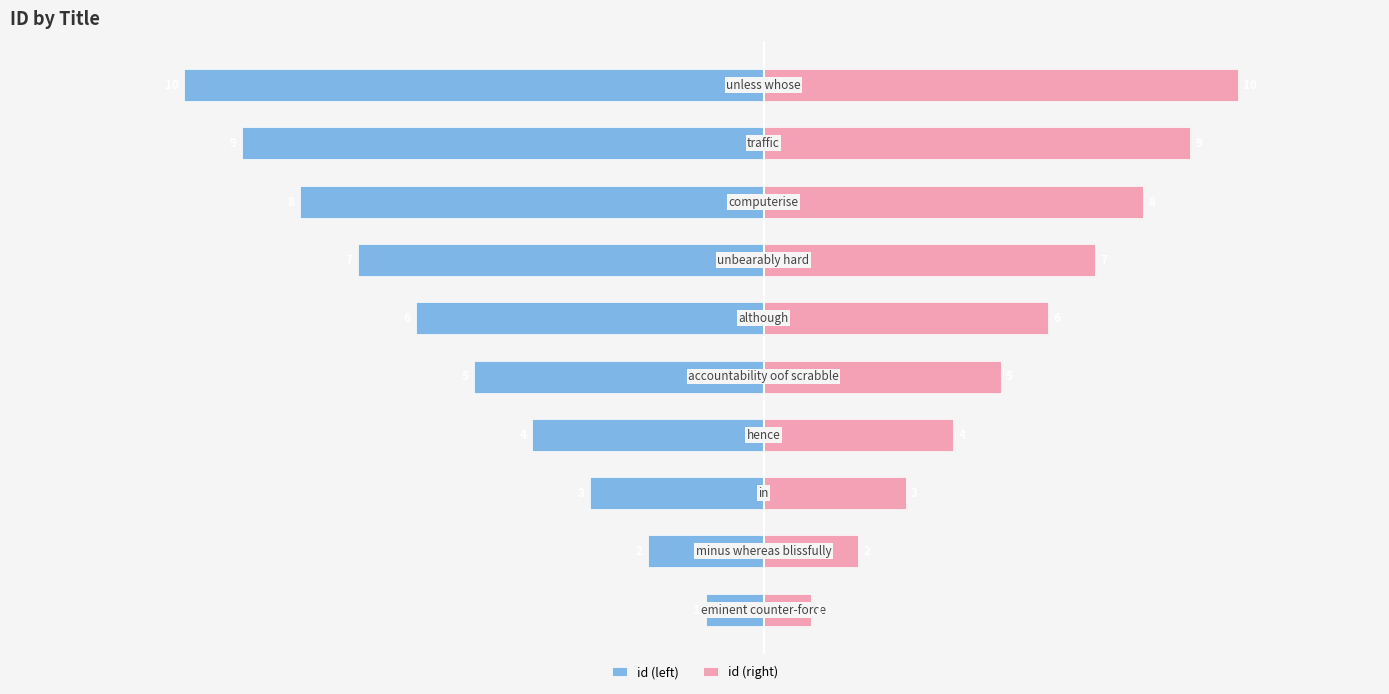

How many bars are there in each group?

2